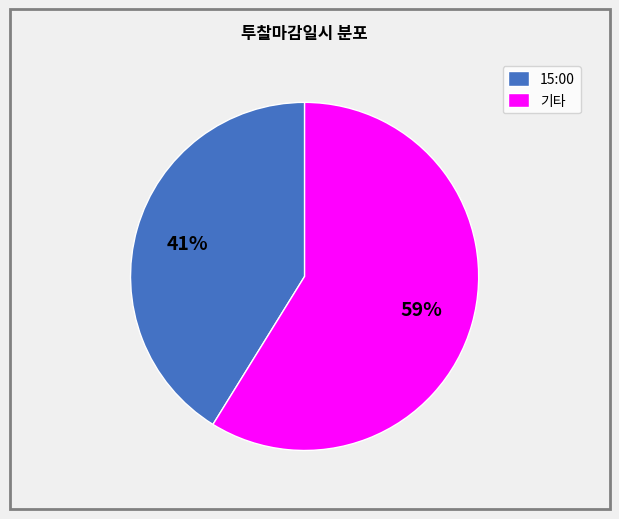

Count the number of slices in the pie.

2